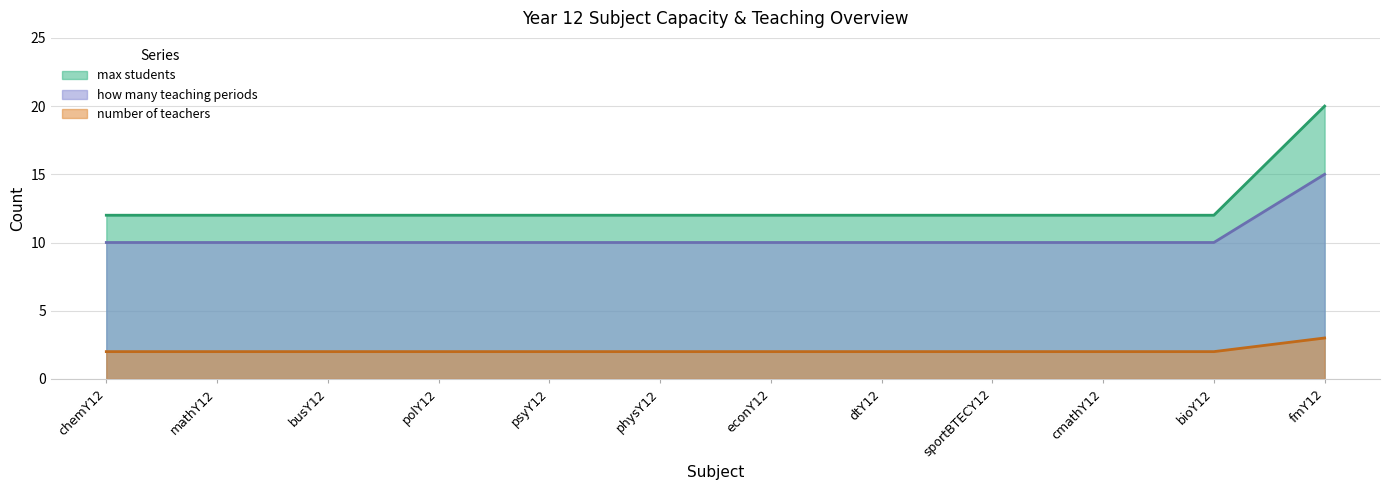

The how many teaching periods series shows 7 at physY12. True or false?

False